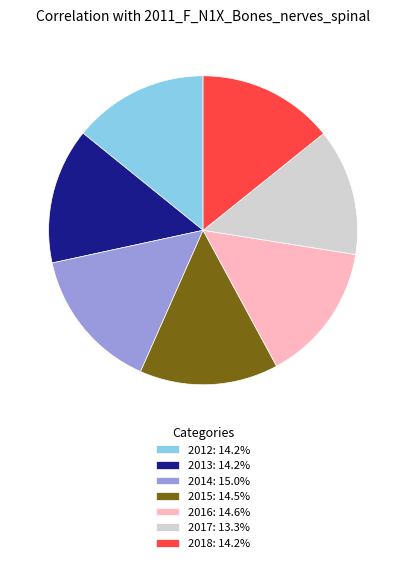

Is 2014: 15.0% the majority of the pie?

No